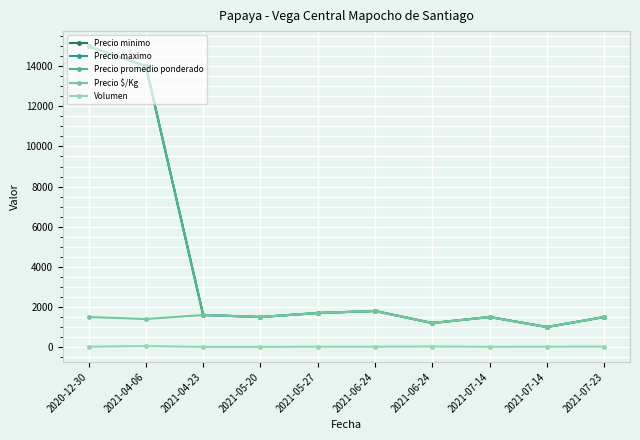

What is the value of the Precio maximo point at the 2nd from the left?

14000